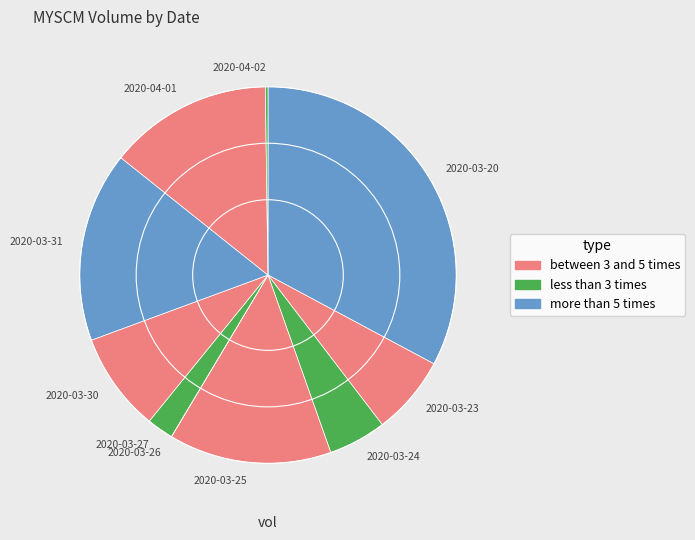

Which category has the biggest portion of the pie?

2020-03-20